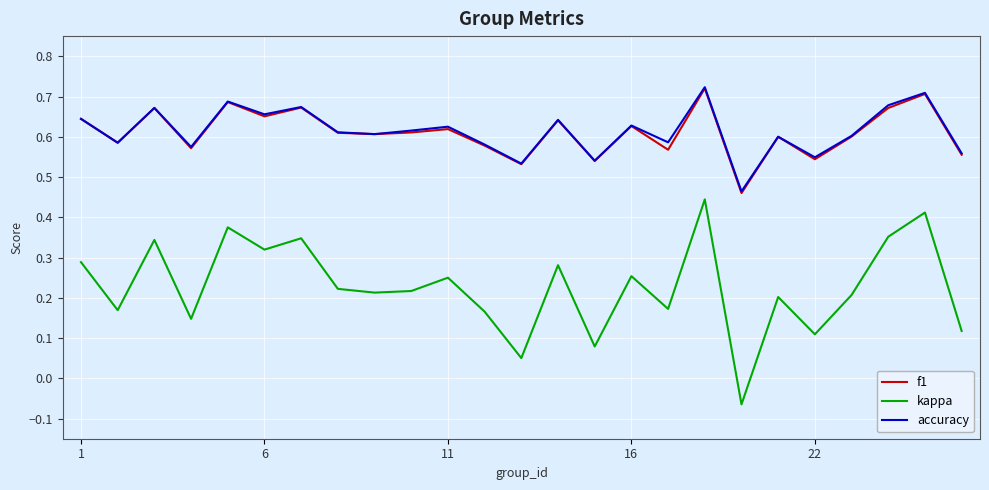

True or false: kappa and f1 intersect in this chart.

False